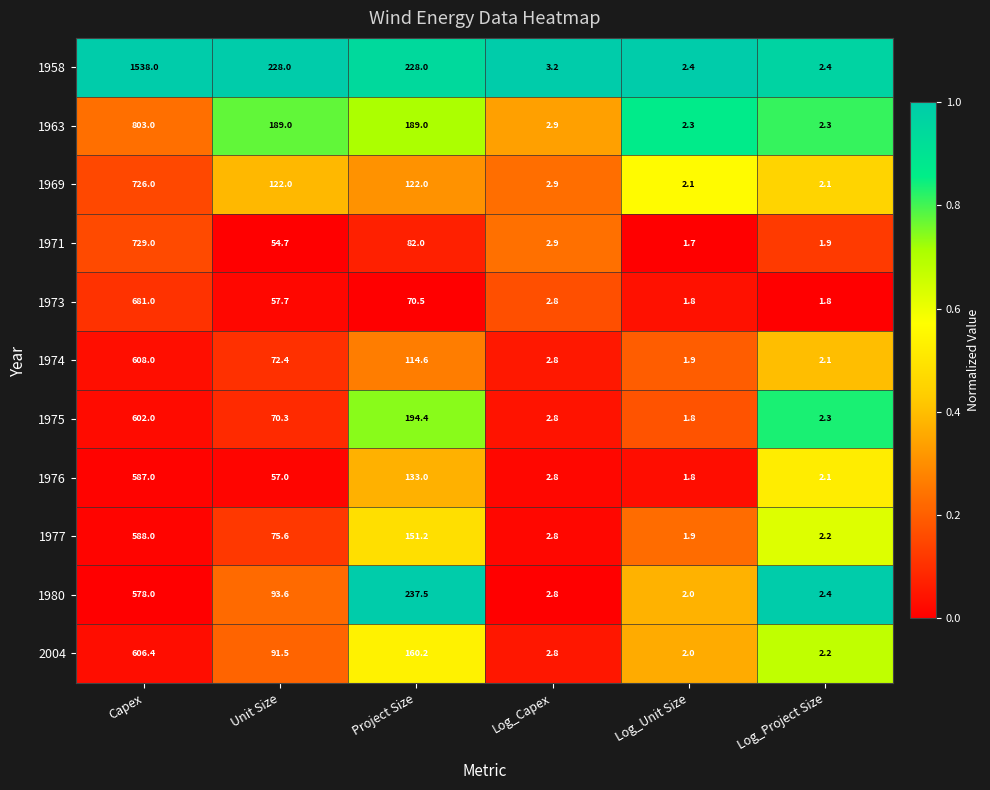

True or false: 2004 has a value of 44.3 at Unit Size.

False